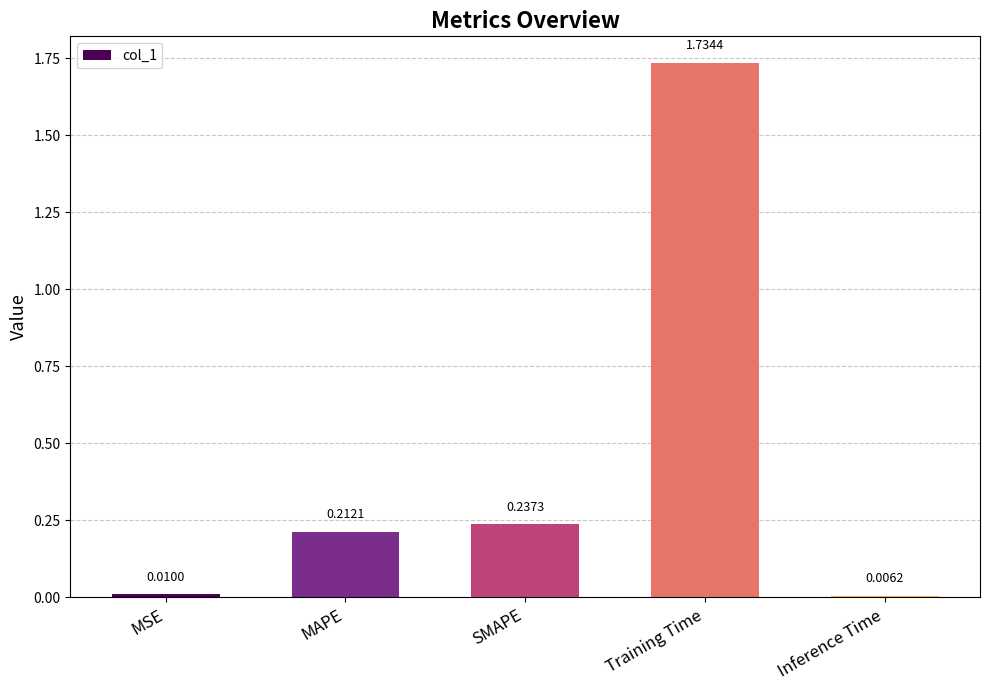

What is the label of the 3rd bar from the right?

SMAPE